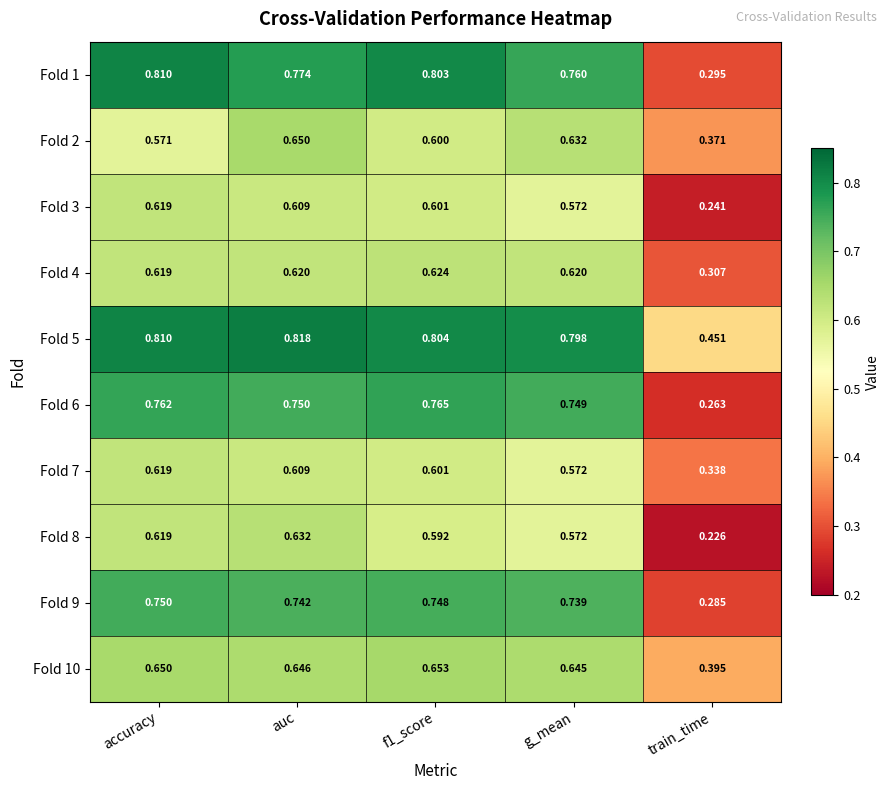

Is the value of Fold 4 at g_mean greater than the value of Fold 3 at auc?

Yes